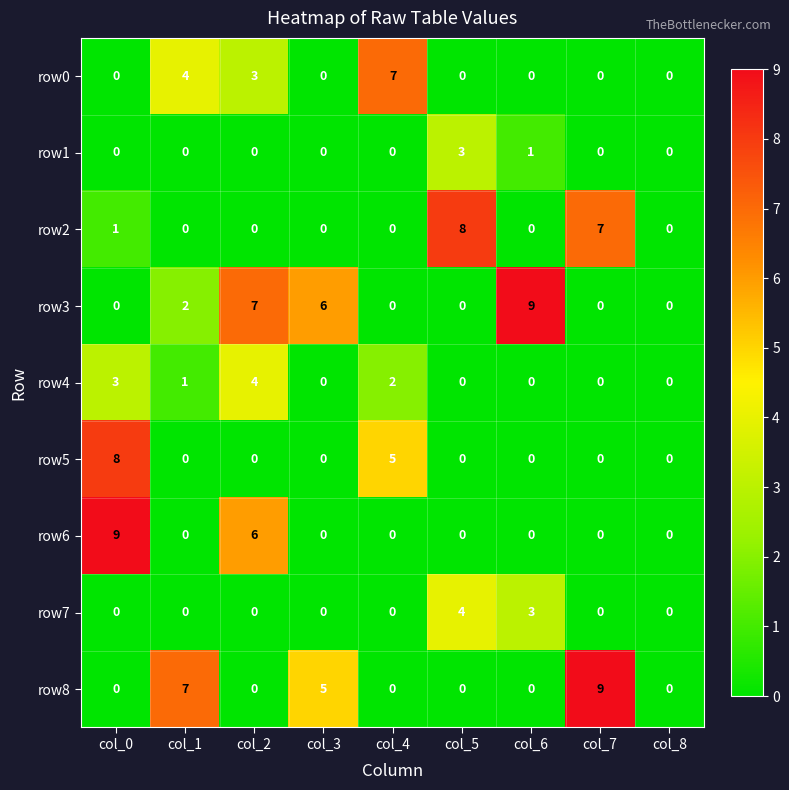

How many series are shown in this chart?

9